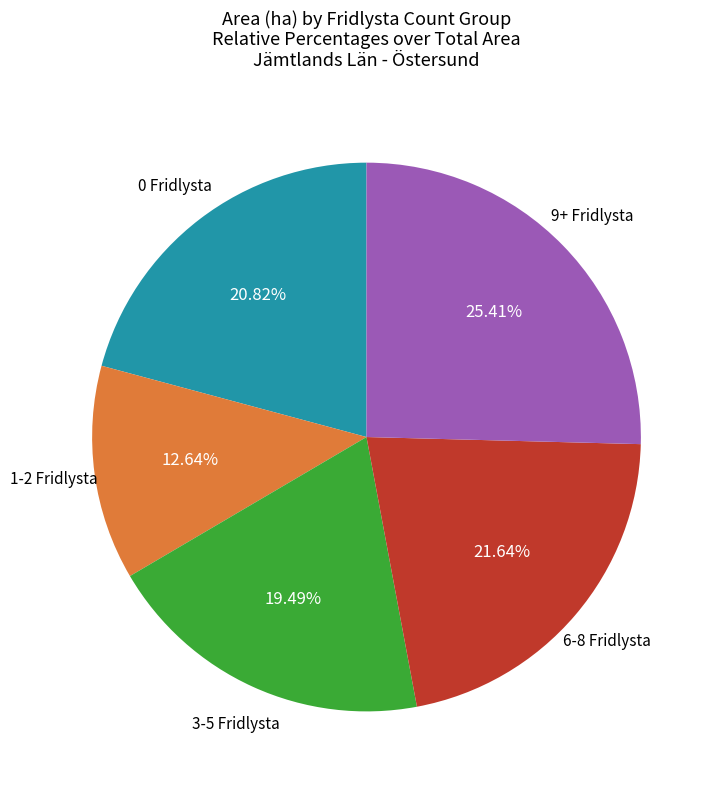

Is there any slice that represents more than half of the pie?

No